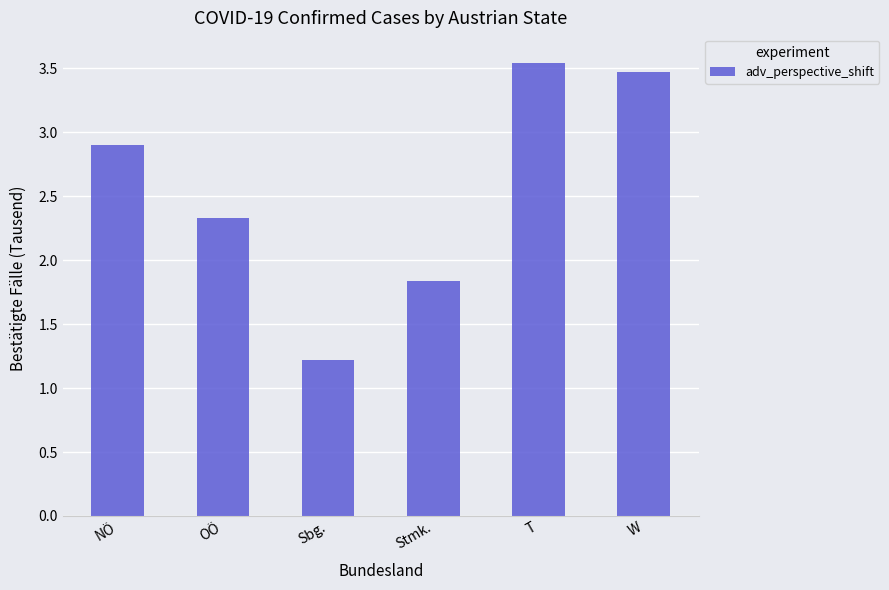

What is the label of the 4th bar from the right?

Sbg.